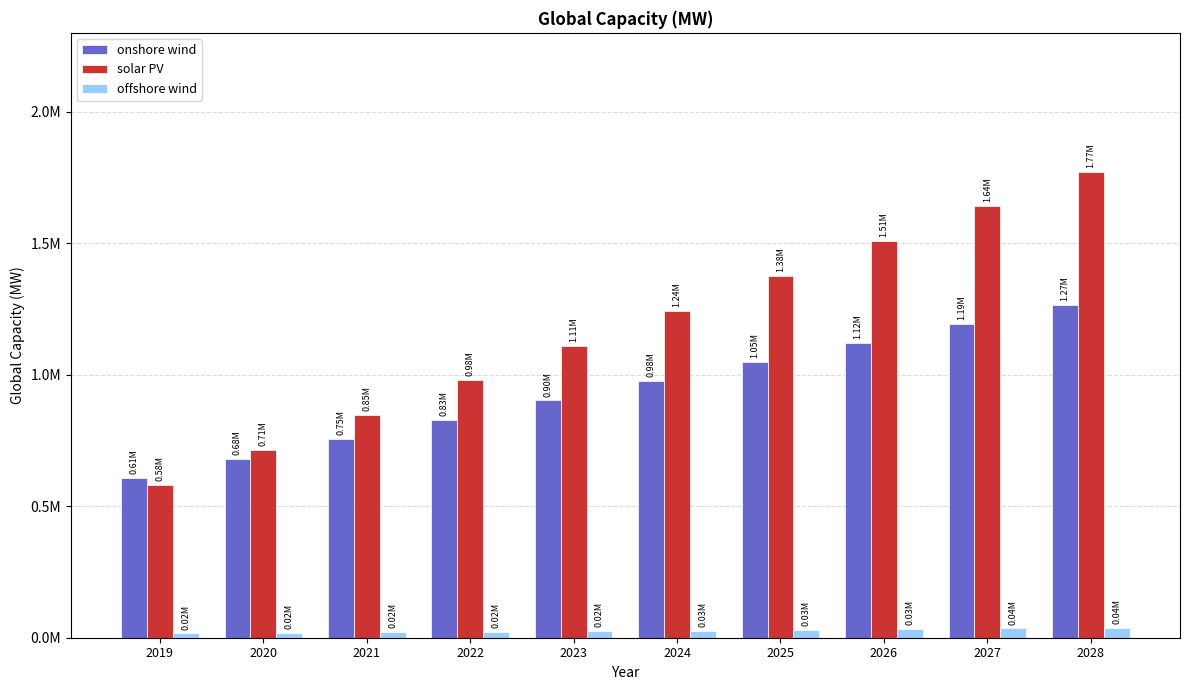

Rank the series by their average value, from lowest to highest.

offshore wind, onshore wind, solar PV